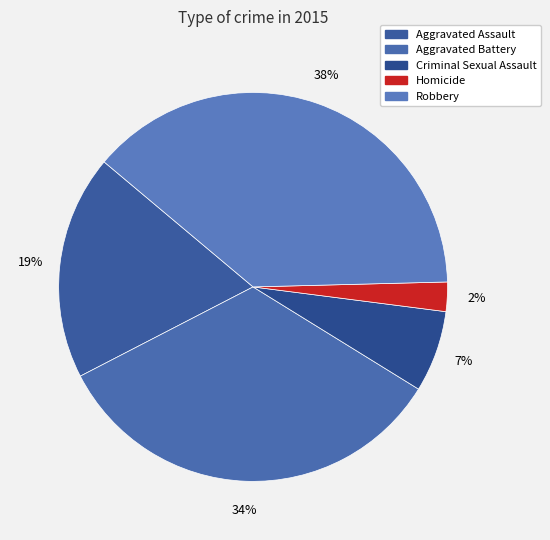

Which slice is the smallest?

Homicide